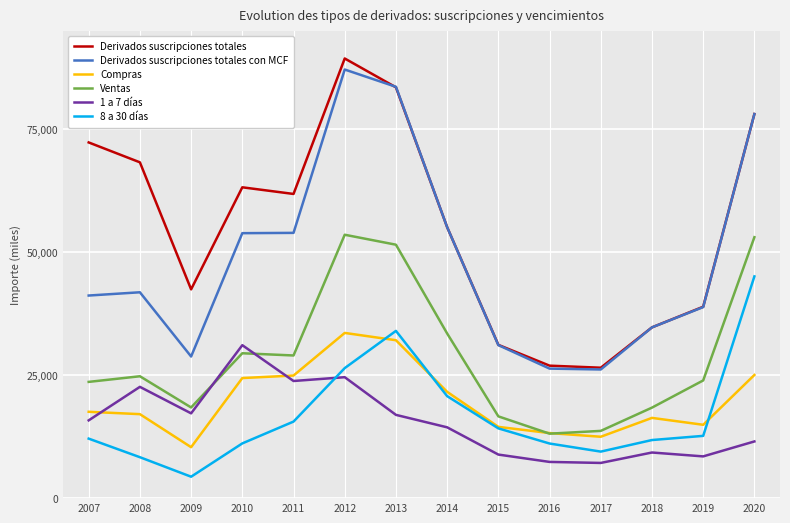

Is it true that Ventas equals 53521 at 2012?

True